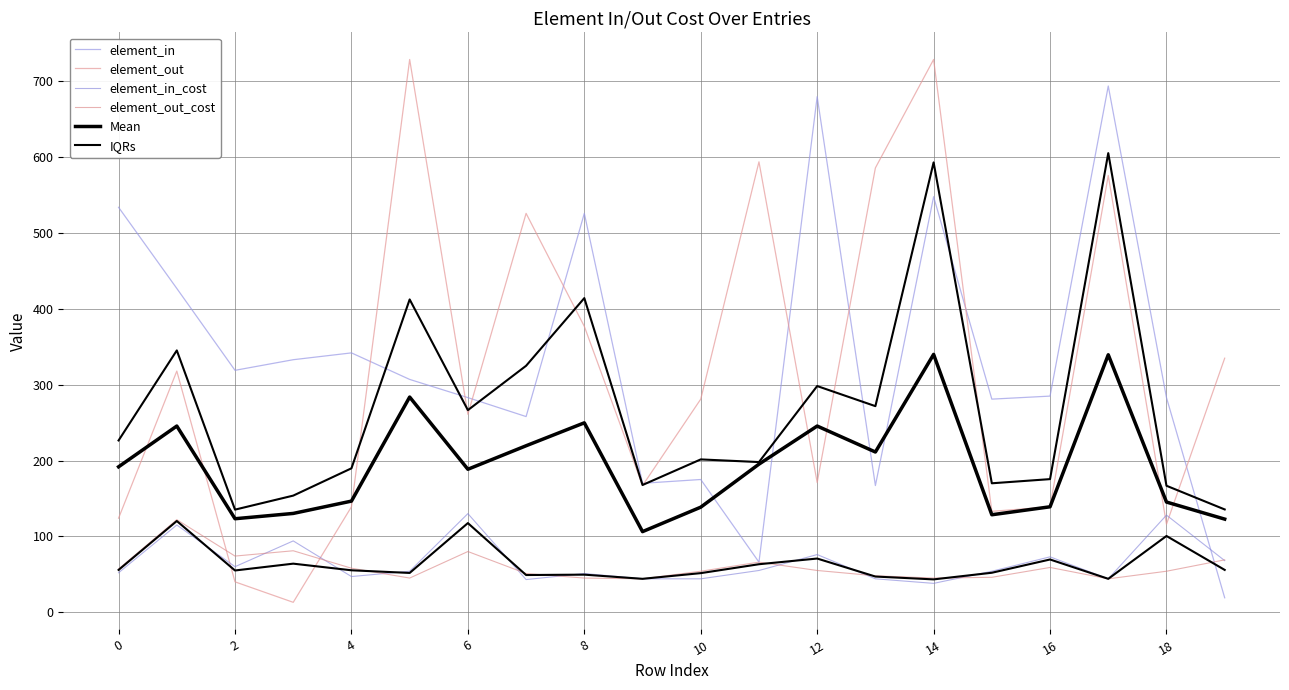

Does the chart display data point markers on the line(s)?

No